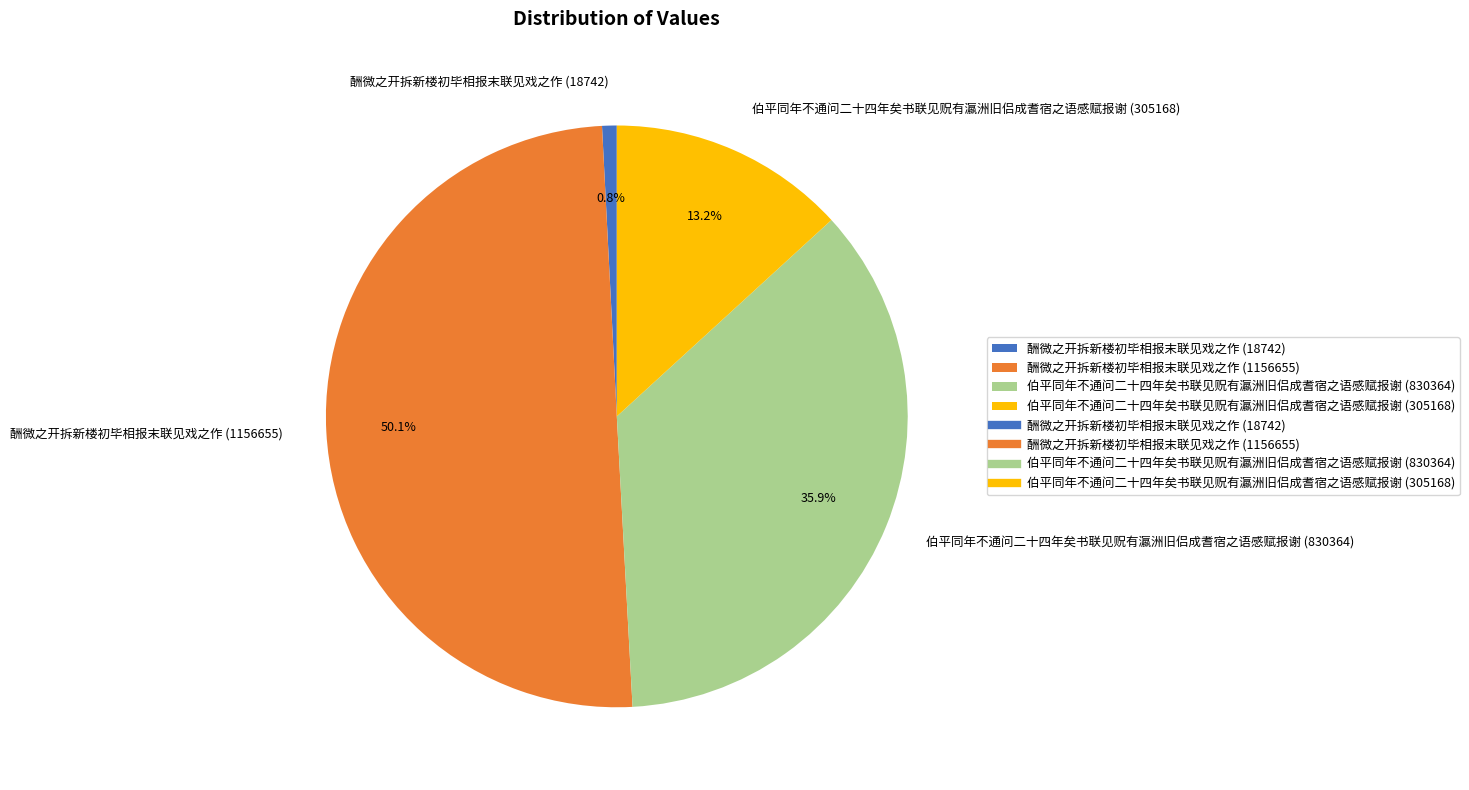

What percentage is the 酬微之开拆新楼初毕相报末联见戏之作 (18742) slice, to the nearest percent?

1%